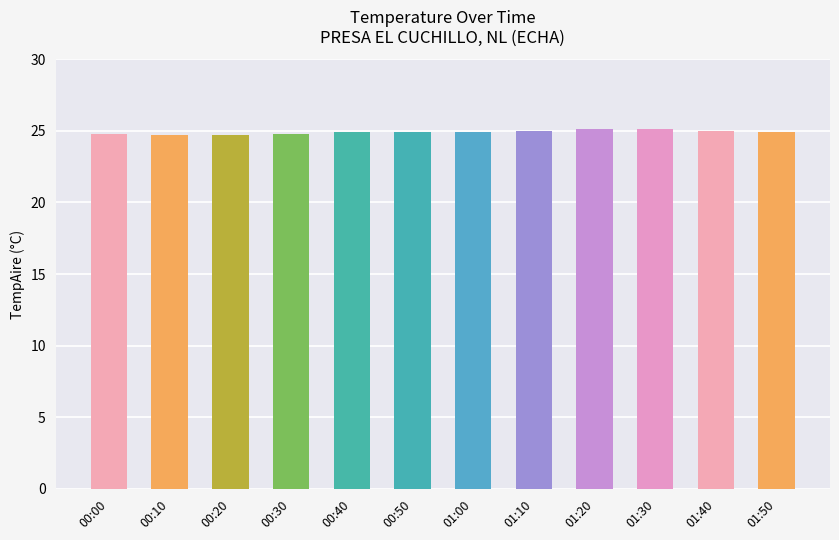

What is the sum of all values?

298.8